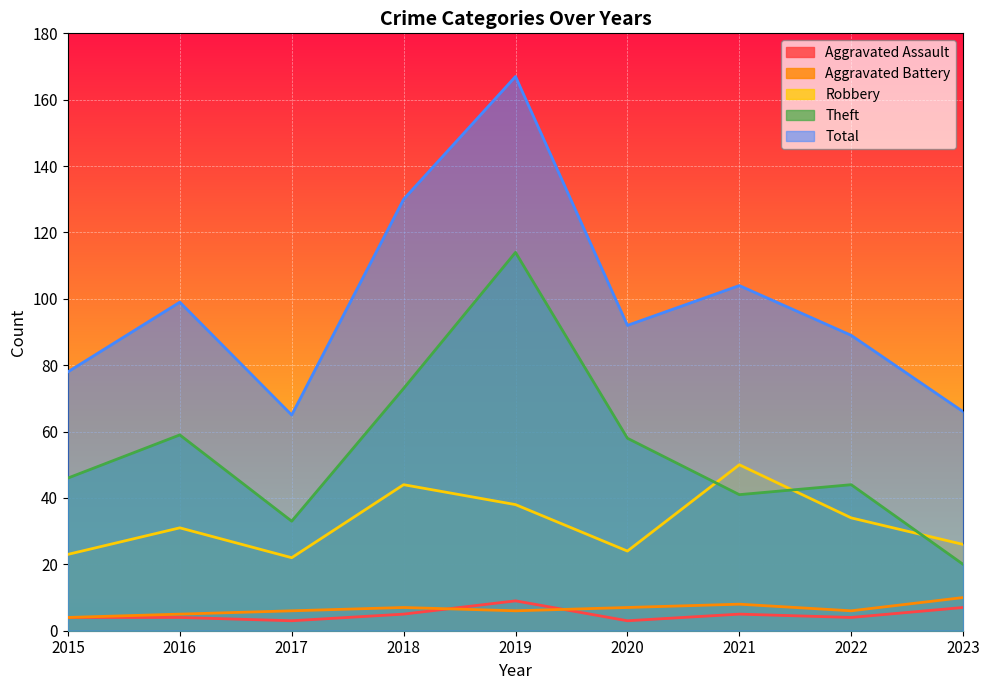

At which category is the sum across all series the highest?

2019